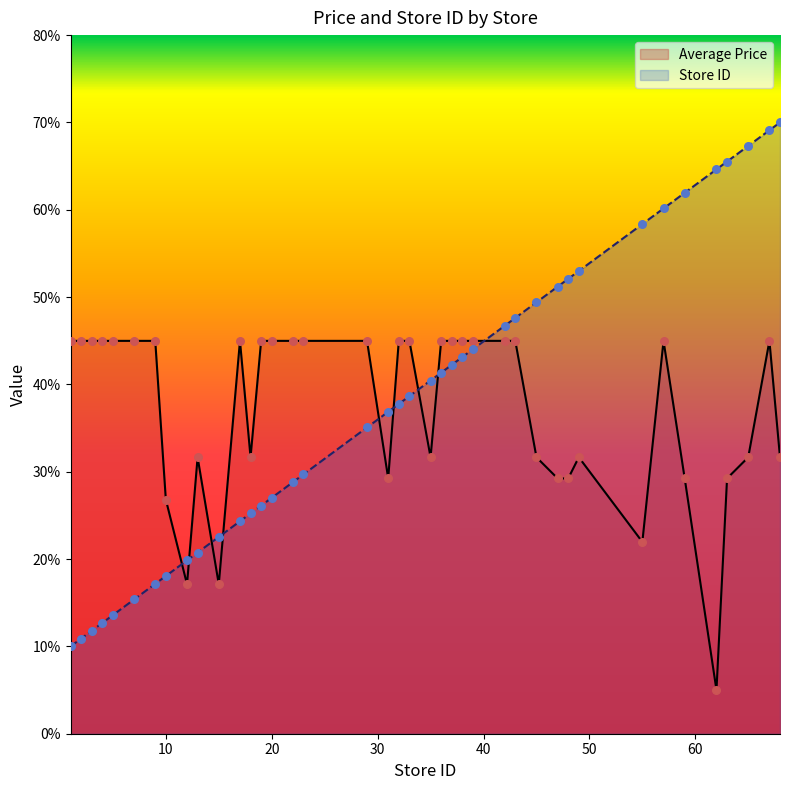

Which series has the widest spread of Y values?

Store ID